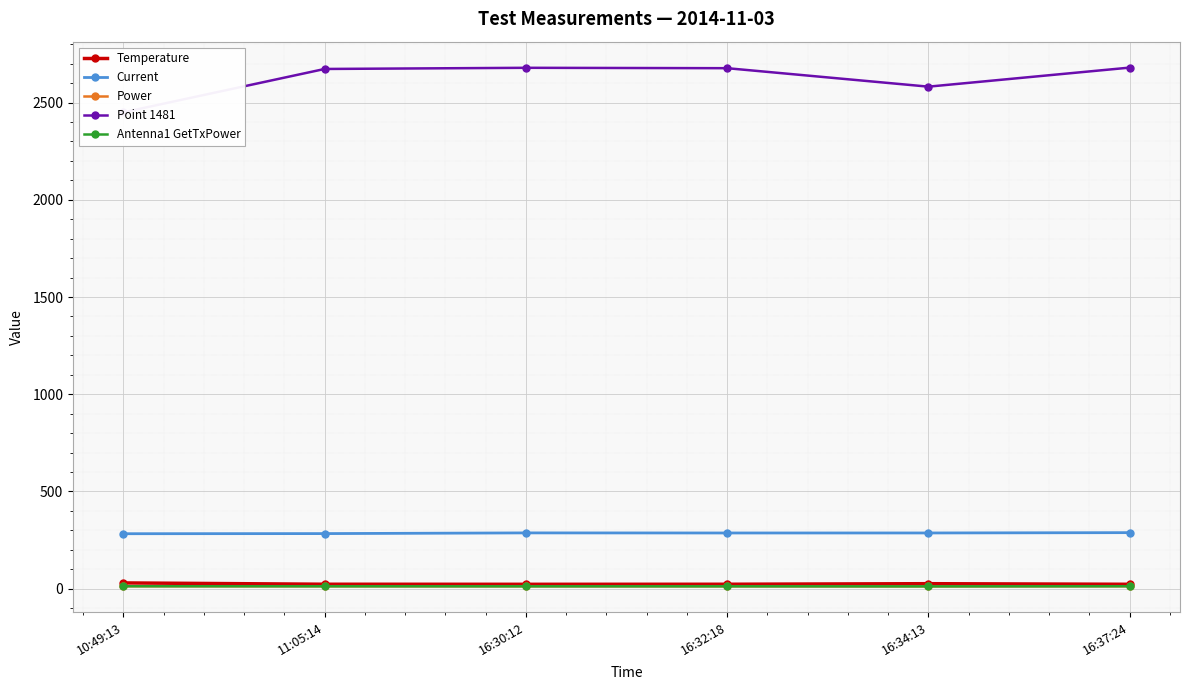

True or false: Antenna1 GetTxPower and Temperature cross at least once.

False